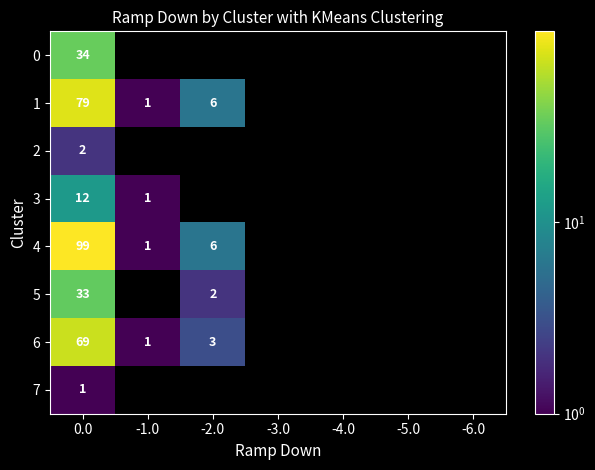

At which category does the chart reach its minimum across all series?

-1.0